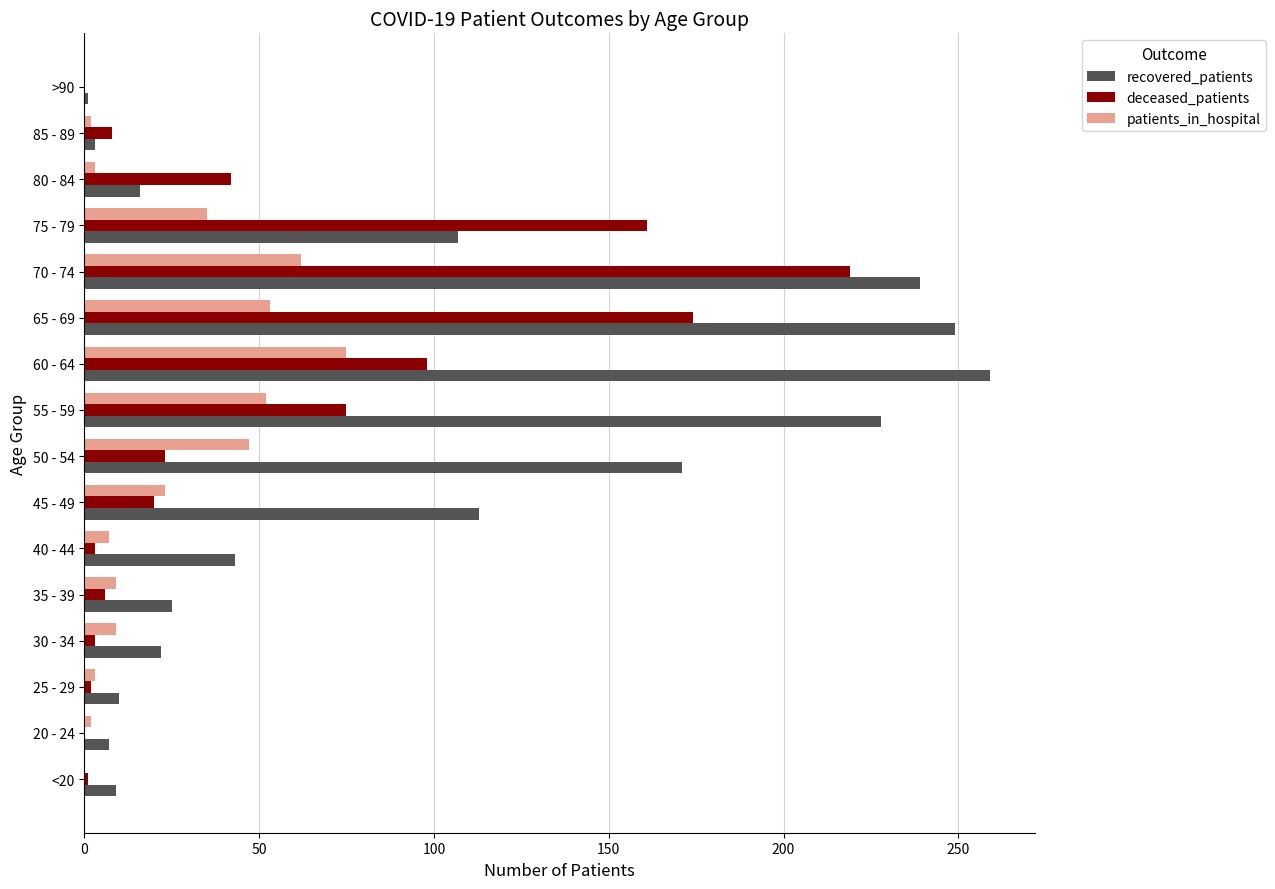

True or false: patients_in_hospital has a value of 62 at 70 - 74.

True